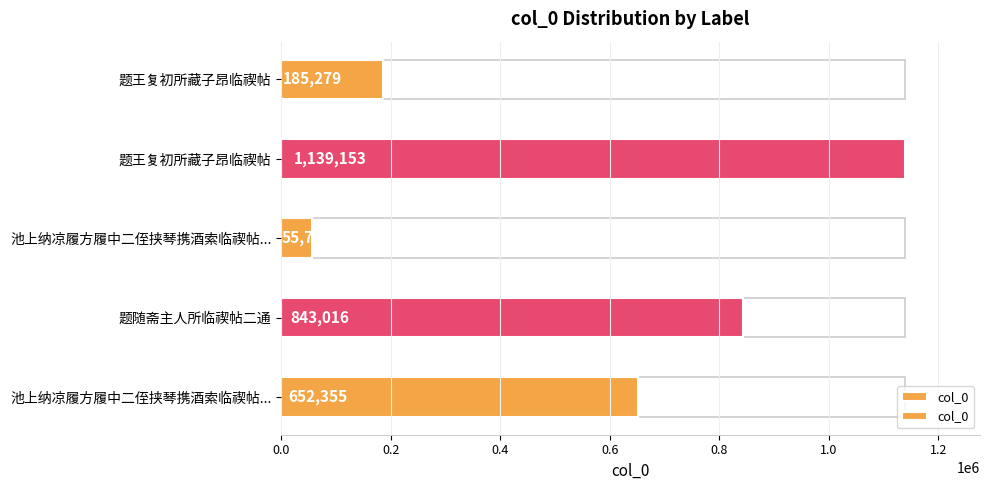

What is the maximum value shown in the chart?

1139153